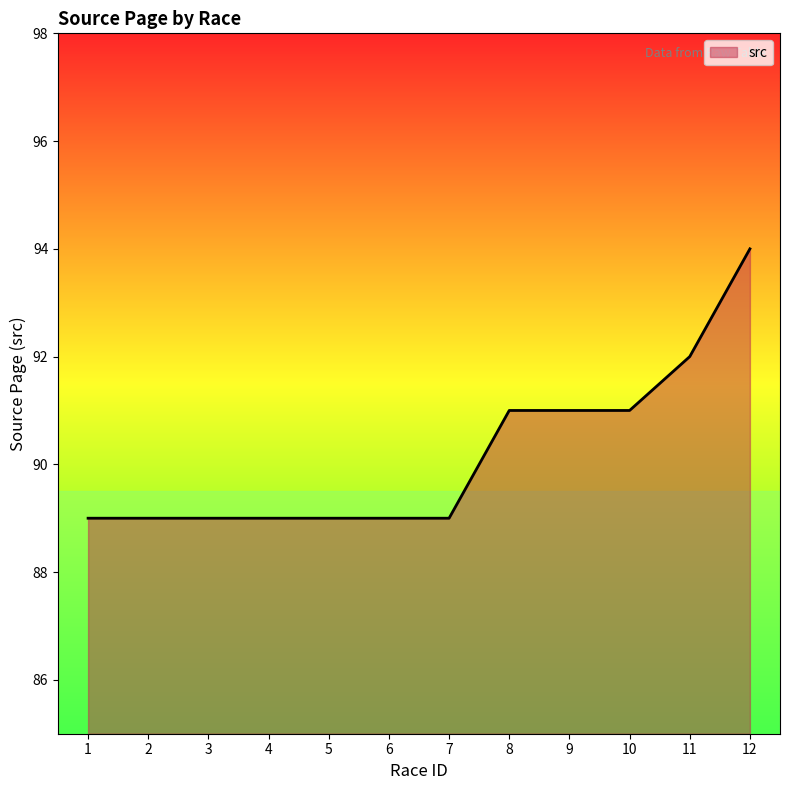

The chart shows a value of 89 at 7. True or false?

True